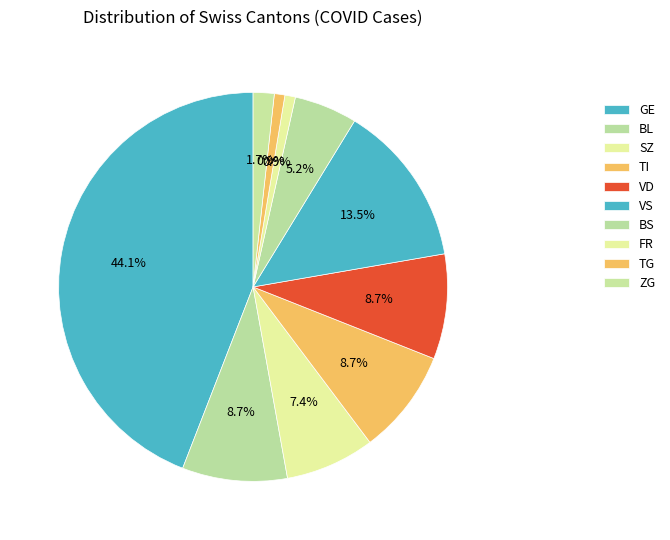

Count the number of slices in the pie.

10